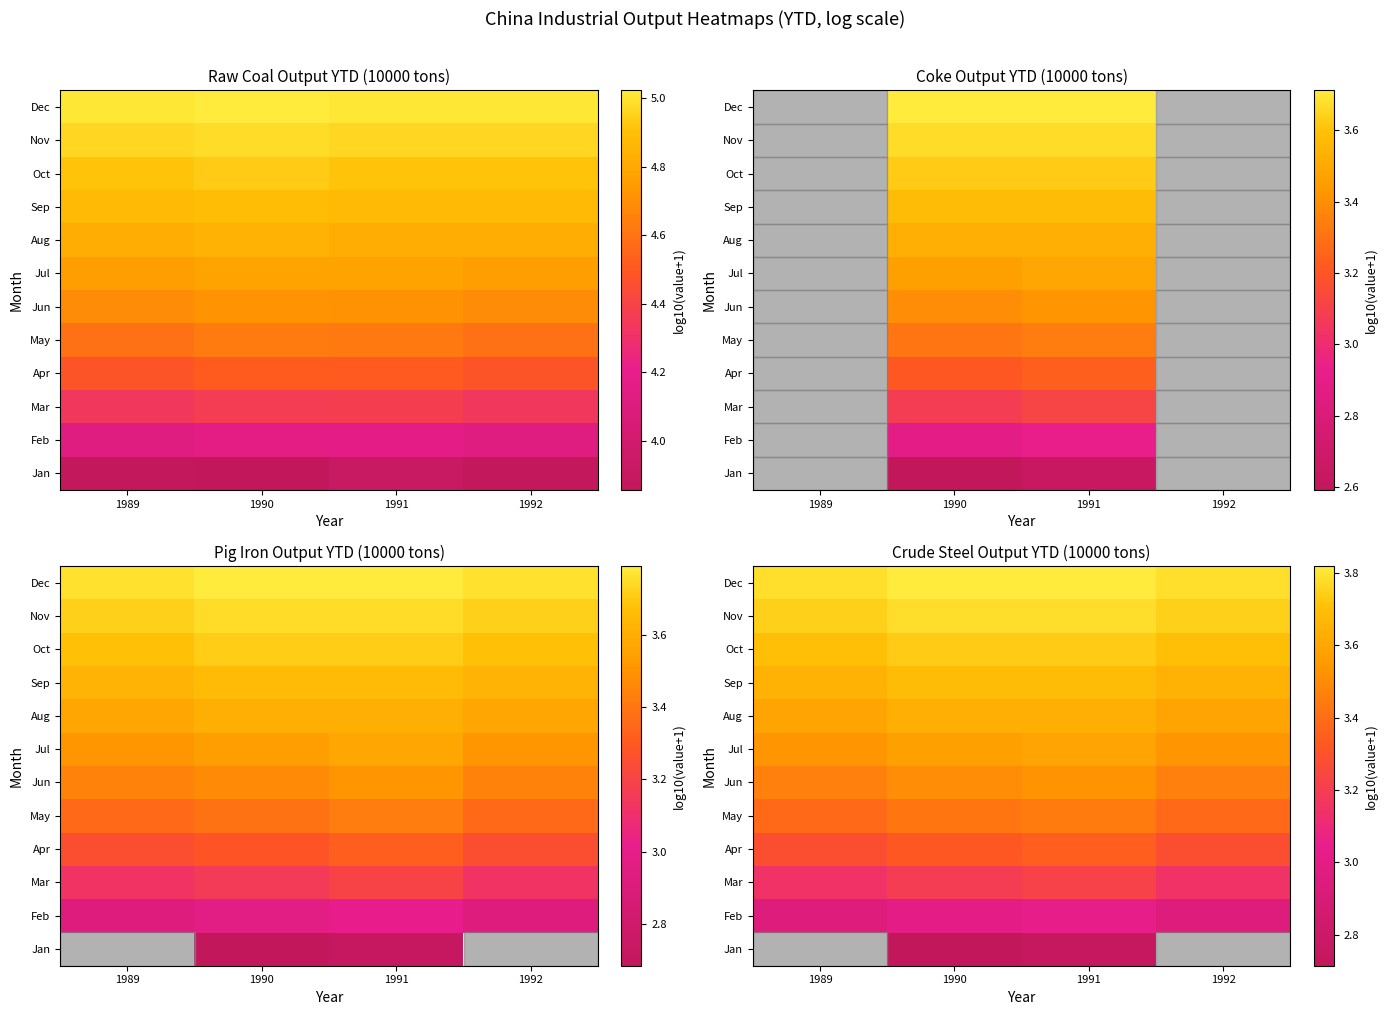

Is it true that Oct equals 6.2 at 1990?

False